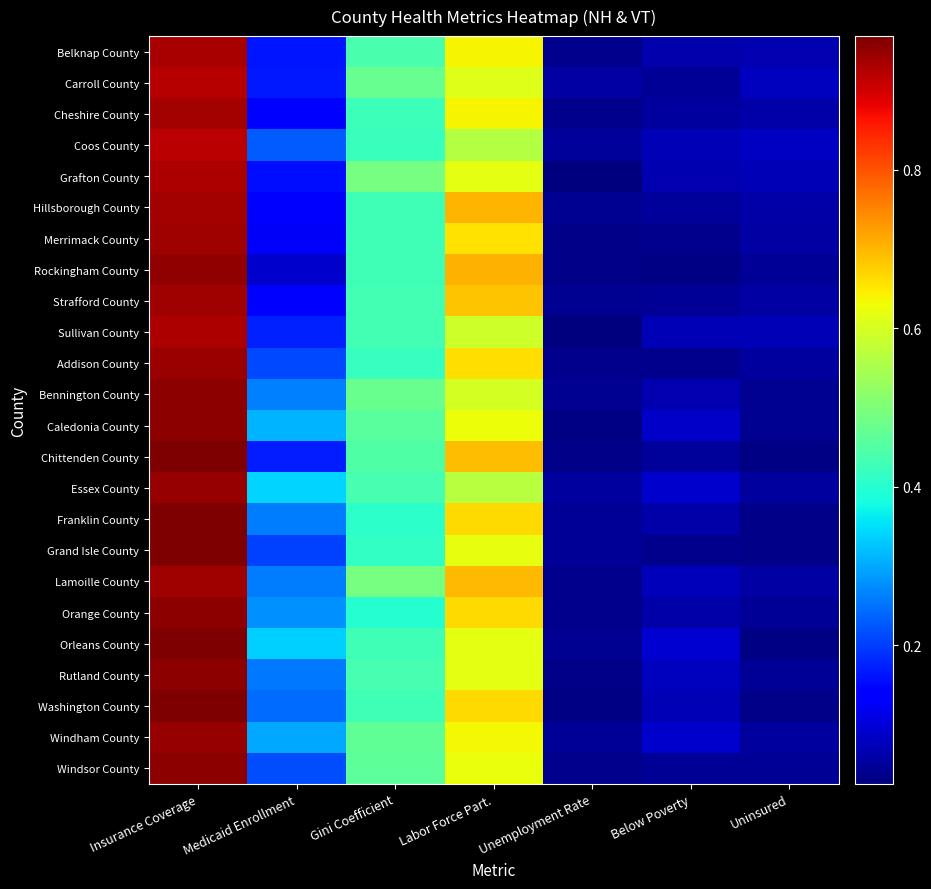

Reading left to right, what are all the values shown in this chart?

Belknap County: Insurance Coverage=0.9	Medicaid Enrollment=0.2	Gini Coefficient=0.4	Labor Force Part.=0.6	Unemployment Rate=0.0	Below Poverty=0.1	Uninsured=0.1
Carroll County: Insurance Coverage=0.9	Medicaid Enrollment=0.2	Gini Coefficient=0.5	Labor Force Part.=0.6	Unemployment Rate=0.1	Below Poverty=0.0	Uninsured=0.1
Cheshire County: Insurance Coverage=0.9	Medicaid Enrollment=0.1	Gini Coefficient=0.4	Labor Force Part.=0.6	Unemployment Rate=0.0	Below Poverty=0.1	Uninsured=0.1
Coos County: Insurance Coverage=0.9	Medicaid Enrollment=0.2	Gini Coefficient=0.4	Labor Force Part.=0.6	Unemployment Rate=0.0	Below Poverty=0.1	Uninsured=0.1
Grafton County: Insurance Coverage=0.9	Medicaid Enrollment=0.2	Gini Coefficient=0.5	Labor Force Part.=0.6	Unemployment Rate=0.0	Below Poverty=0.1	Uninsured=0.1
Hillsborough County: Insurance Coverage=0.9	Medicaid Enrollment=0.1	Gini Coefficient=0.4	Labor Force Part.=0.7	Unemployment Rate=0.0	Below Poverty=0.0	Uninsured=0.1
Merrimack County: Insurance Coverage=0.9	Medicaid Enrollment=0.1	Gini Coefficient=0.4	Labor Force Part.=0.7	Unemployment Rate=0.0	Below Poverty=0.0	Uninsured=0.1
Rockingham County: Insurance Coverage=1.0	Medicaid Enrollment=0.1	Gini Coefficient=0.4	Labor Force Part.=0.7	Unemployment Rate=0.0	Below Poverty=0.0	Uninsured=0.0
Strafford County: Insurance Coverage=0.9	Medicaid Enrollment=0.1	Gini Coefficient=0.4	Labor Force Part.=0.7	Unemployment Rate=0.0	Below Poverty=0.0	Uninsured=0.1
Sullivan County: Insurance Coverage=0.9	Medicaid Enrollment=0.2	Gini Coefficient=0.4	Labor Force Part.=0.6	Unemployment Rate=0.0	Below Poverty=0.1	Uninsured=0.1
Addison County: Insurance Coverage=0.9	Medicaid Enrollment=0.2	Gini Coefficient=0.4	Labor Force Part.=0.7	Unemployment Rate=0.0	Below Poverty=0.0	Uninsured=0.1
Bennington County: Insurance Coverage=1.0	Medicaid Enrollment=0.3	Gini Coefficient=0.5	Labor Force Part.=0.6	Unemployment Rate=0.0	Below Poverty=0.1	Uninsured=0.0
Caledonia County: Insurance Coverage=1.0	Medicaid Enrollment=0.3	Gini Coefficient=0.5	Labor Force Part.=0.6	Unemployment Rate=0.0	Below Poverty=0.1	Uninsured=0.0
Chittenden County: Insurance Coverage=1.0	Medicaid Enrollment=0.2	Gini Coefficient=0.4	Labor Force Part.=0.7	Unemployment Rate=0.0	Below Poverty=0.0	Uninsured=0.0
Essex County: Insurance Coverage=0.9	Medicaid Enrollment=0.3	Gini Coefficient=0.4	Labor Force Part.=0.6	Unemployment Rate=0.1	Below Poverty=0.1	Uninsured=0.1
Franklin County: Insurance Coverage=1.0	Medicaid Enrollment=0.3	Gini Coefficient=0.4	Labor Force Part.=0.7	Unemployment Rate=0.0	Below Poverty=0.1	Uninsured=0.0
Grand Isle County: Insurance Coverage=1.0	Medicaid Enrollment=0.2	Gini Coefficient=0.4	Labor Force Part.=0.6	Unemployment Rate=0.0	Below Poverty=0.0	Uninsured=0.0
Lamoille County: Insurance Coverage=0.9	Medicaid Enrollment=0.3	Gini Coefficient=0.5	Labor Force Part.=0.7	Unemployment Rate=0.0	Below Poverty=0.1	Uninsured=0.1
Orange County: Insurance Coverage=1.0	Medicaid Enrollment=0.3	Gini Coefficient=0.4	Labor Force Part.=0.7	Unemployment Rate=0.0	Below Poverty=0.1	Uninsured=0.0
Orleans County: Insurance Coverage=1.0	Medicaid Enrollment=0.3	Gini Coefficient=0.4	Labor Force Part.=0.6	Unemployment Rate=0.0	Below Poverty=0.1	Uninsured=0.0
Rutland County: Insurance Coverage=1.0	Medicaid Enrollment=0.3	Gini Coefficient=0.4	Labor Force Part.=0.6	Unemployment Rate=0.0	Below Poverty=0.1	Uninsured=0.0
Washington County: Insurance Coverage=1.0	Medicaid Enrollment=0.2	Gini Coefficient=0.4	Labor Force Part.=0.7	Unemployment Rate=0.0	Below Poverty=0.1	Uninsured=0.0
Windham County: Insurance Coverage=0.9	Medicaid Enrollment=0.3	Gini Coefficient=0.5	Labor Force Part.=0.6	Unemployment Rate=0.0	Below Poverty=0.1	Uninsured=0.1
Windsor County: Insurance Coverage=1.0	Medicaid Enrollment=0.2	Gini Coefficient=0.5	Labor Force Part.=0.6	Unemployment Rate=0.0	Below Poverty=0.0	Uninsured=0.0